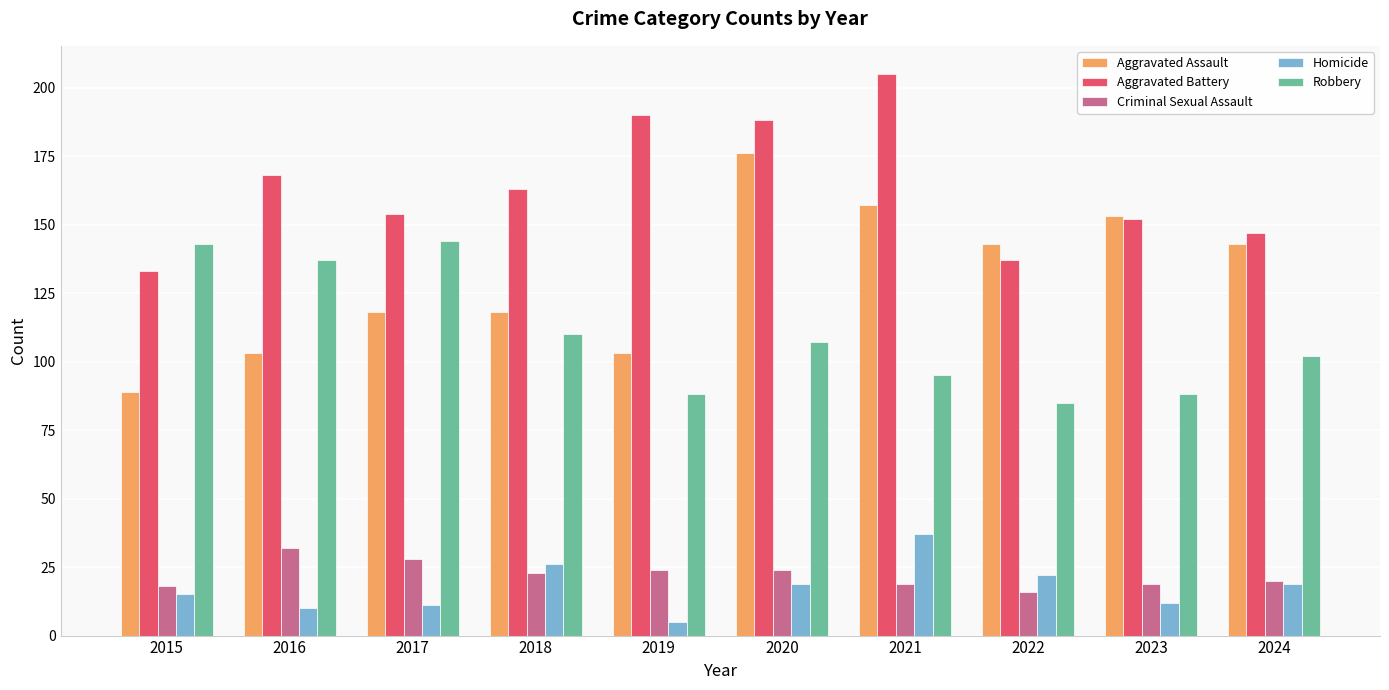

What is the total value across all series at 2017?

455